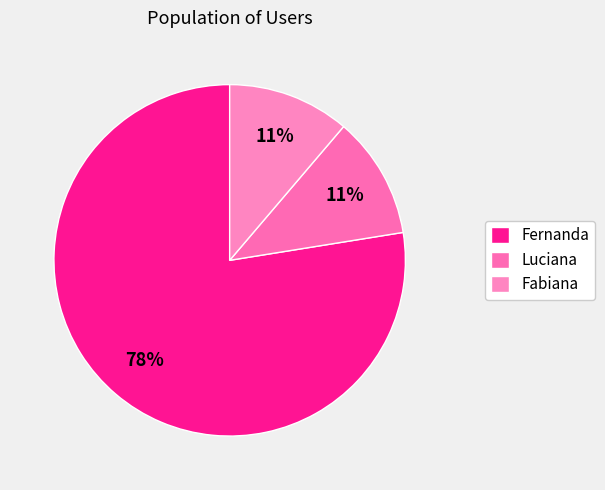

Count the number of slices in the pie.

3